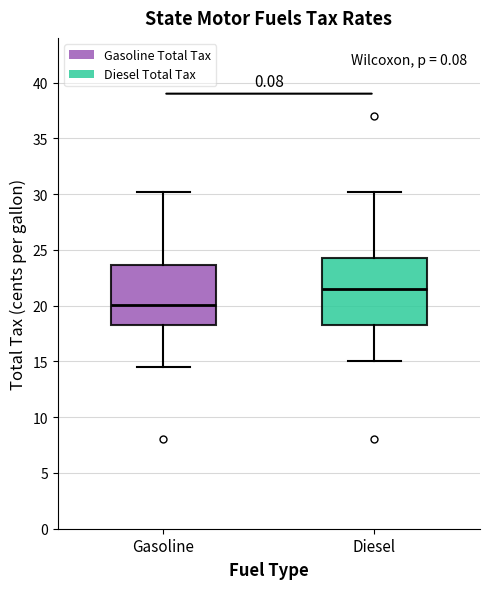

Comparing the boxes themselves (not the whiskers), which one is the tallest?

Diesel